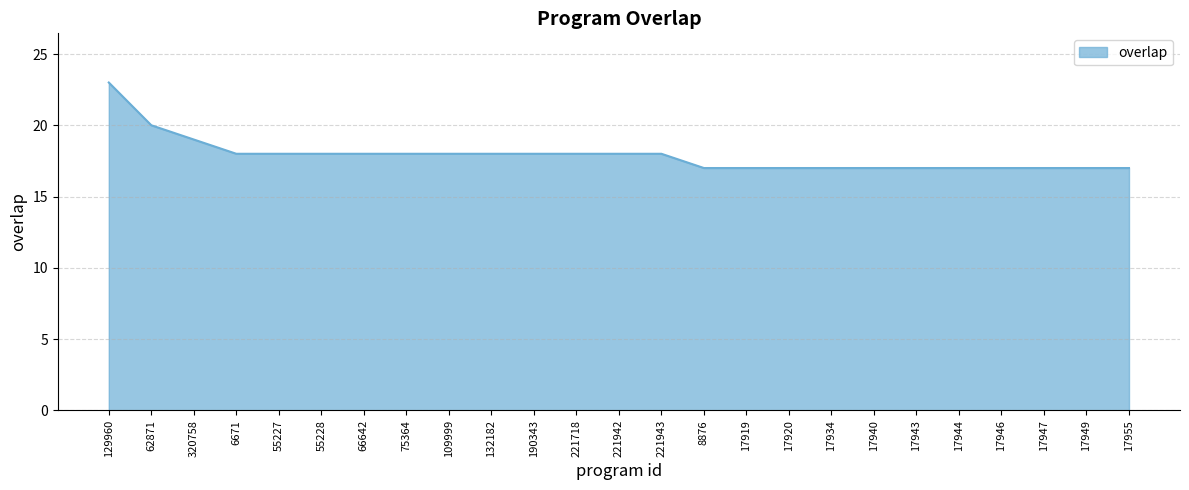

True or false: the data shows 23 at 17920.

False